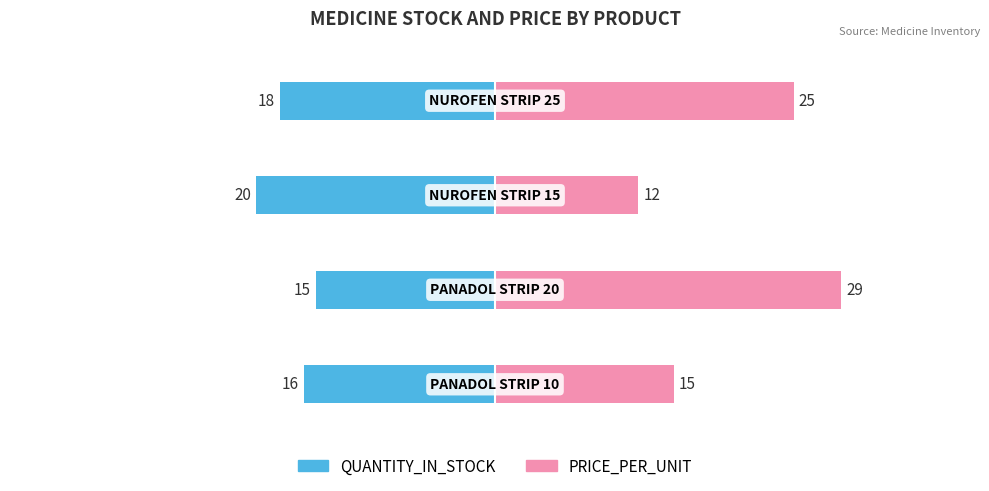

Reading left to right, extract all data points from this chart.

QUANTITY_IN_STOCK: 0=-16	1=-15	2=-20	3=-18
PRICE_PER_UNIT: 0=15	1=29	2=12	3=25